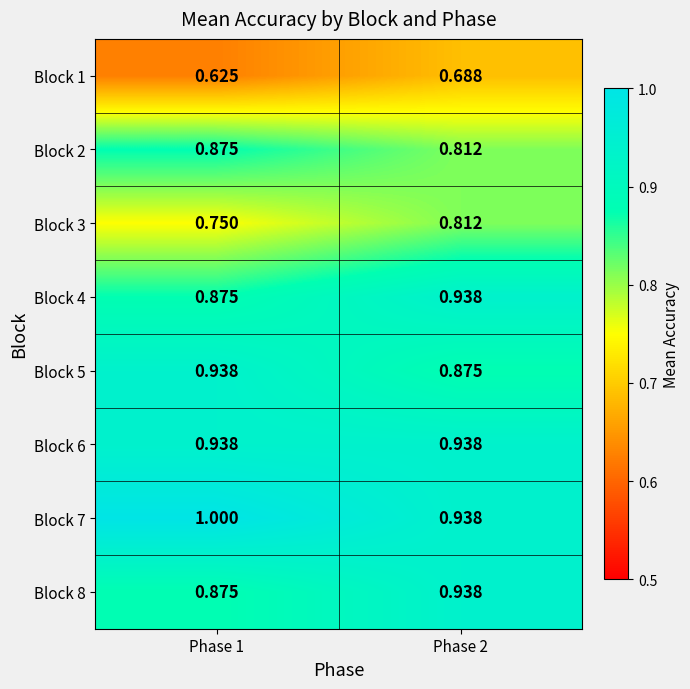

Is the value of Block 1 at Phase 1 greater than the value of Block 2 at Phase 2?

No